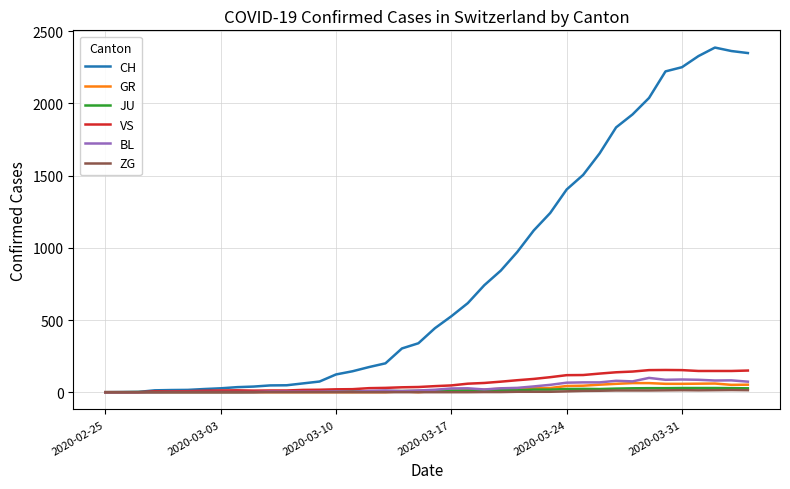

How many lines are shown in the chart?

6